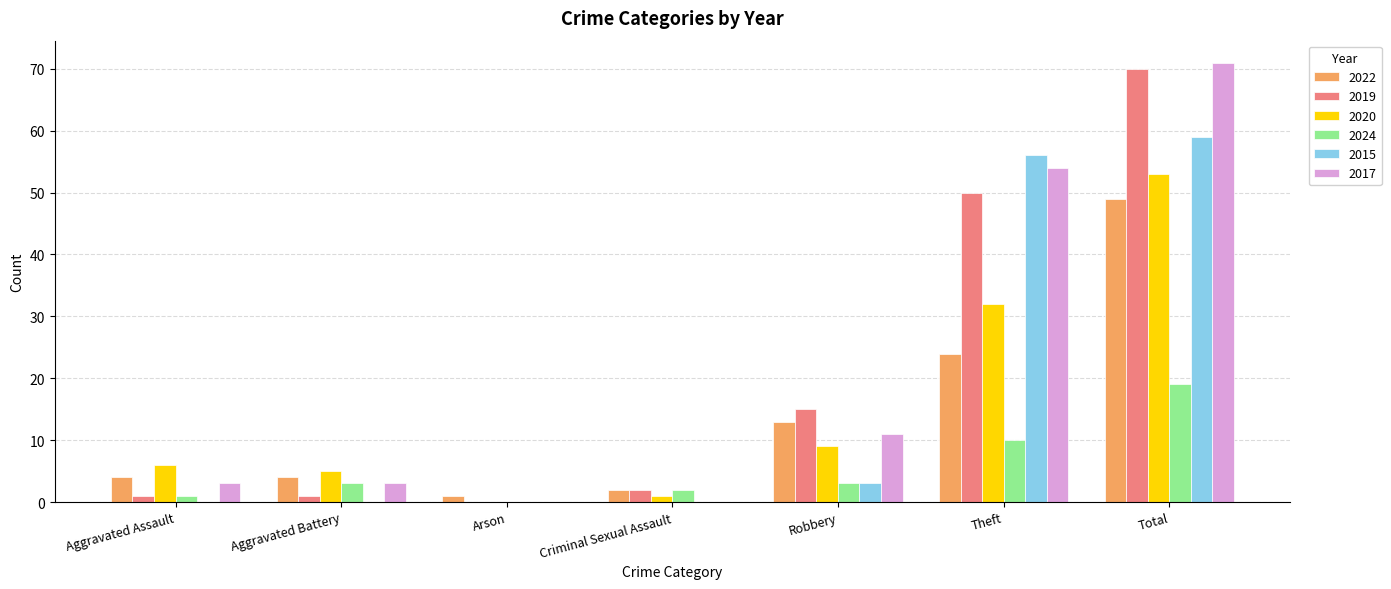

Reading right to left, list all the values displayed in this chart.

2022: Total=49	Theft=24	Robbery=13	Criminal Sexual Assault=2	Arson=1	Aggravated Battery=4	Aggravated Assault=4
2019: Total=70	Theft=50	Robbery=15	Criminal Sexual Assault=2	Arson=0	Aggravated Battery=1	Aggravated Assault=1
2020: Total=53	Theft=32	Robbery=9	Criminal Sexual Assault=1	Arson=0	Aggravated Battery=5	Aggravated Assault=6
2024: Total=19	Theft=10	Robbery=3	Criminal Sexual Assault=2	Arson=0	Aggravated Battery=3	Aggravated Assault=1
2015: Total=59	Theft=56	Robbery=3	Criminal Sexual Assault=0	Arson=0	Aggravated Battery=0	Aggravated Assault=0
2017: Total=71	Theft=54	Robbery=11	Criminal Sexual Assault=0	Arson=0	Aggravated Battery=3	Aggravated Assault=3